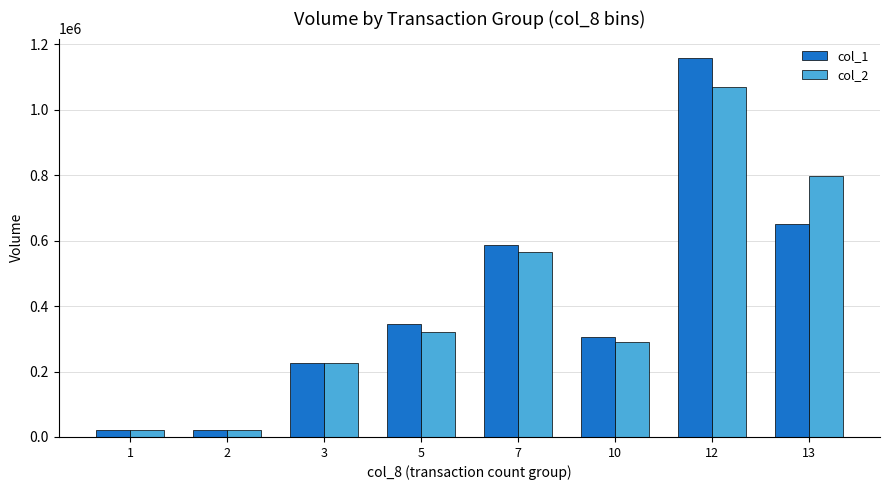

What is the average value of the col_1 series?

414375